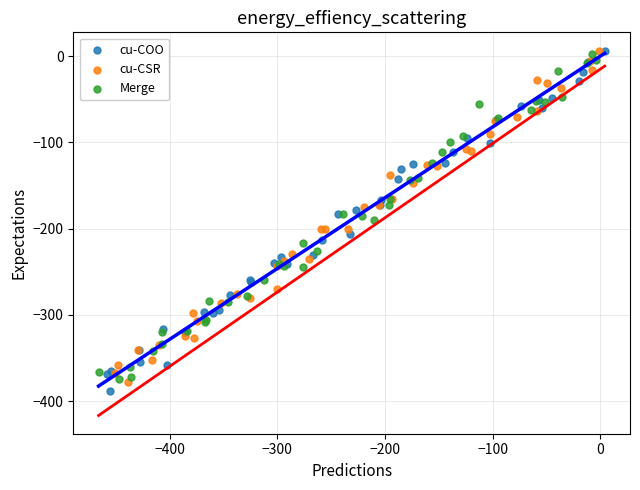

Which series has the largest Y range (max minus min)?

cu-COO